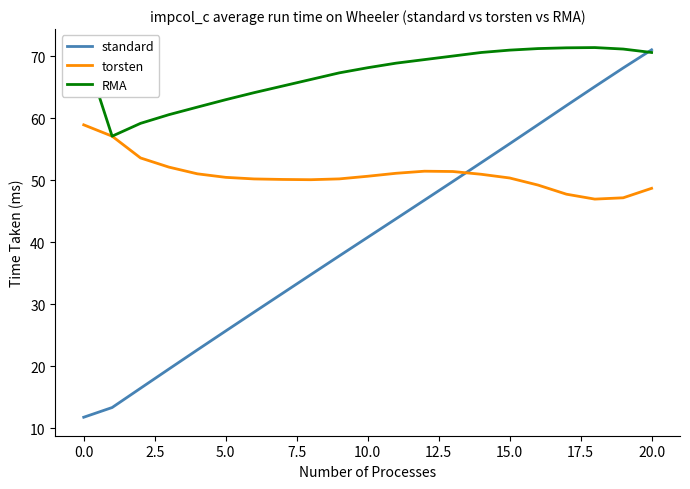

List the series in order of their overall mean, highest first.

RMA, torsten, standard